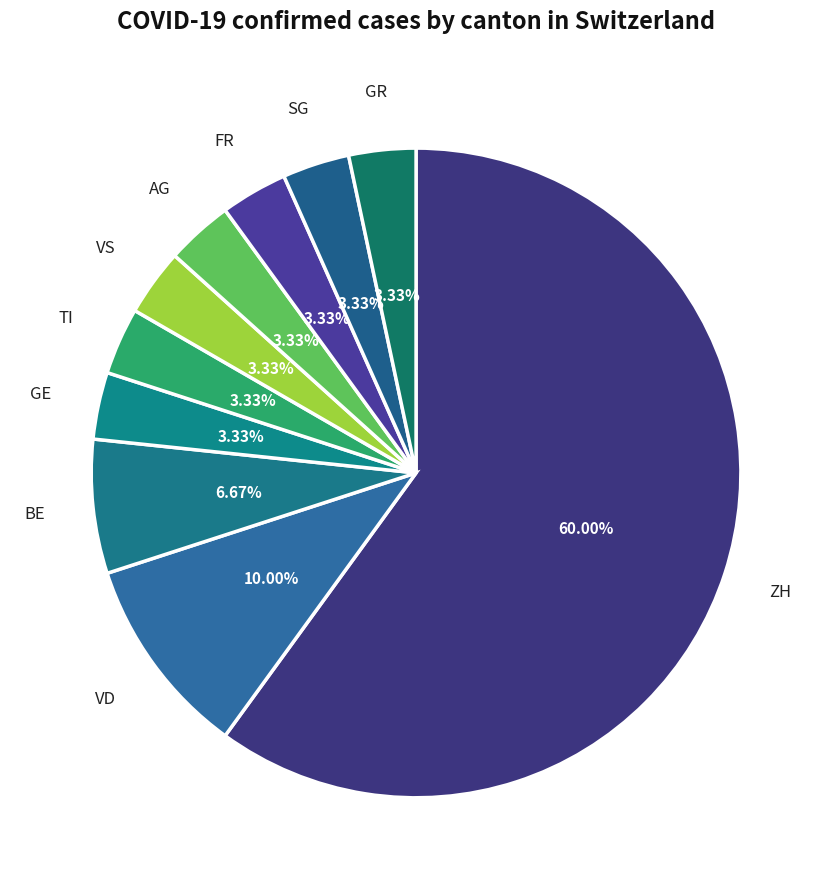

Between FR and VD, which is larger?

VD